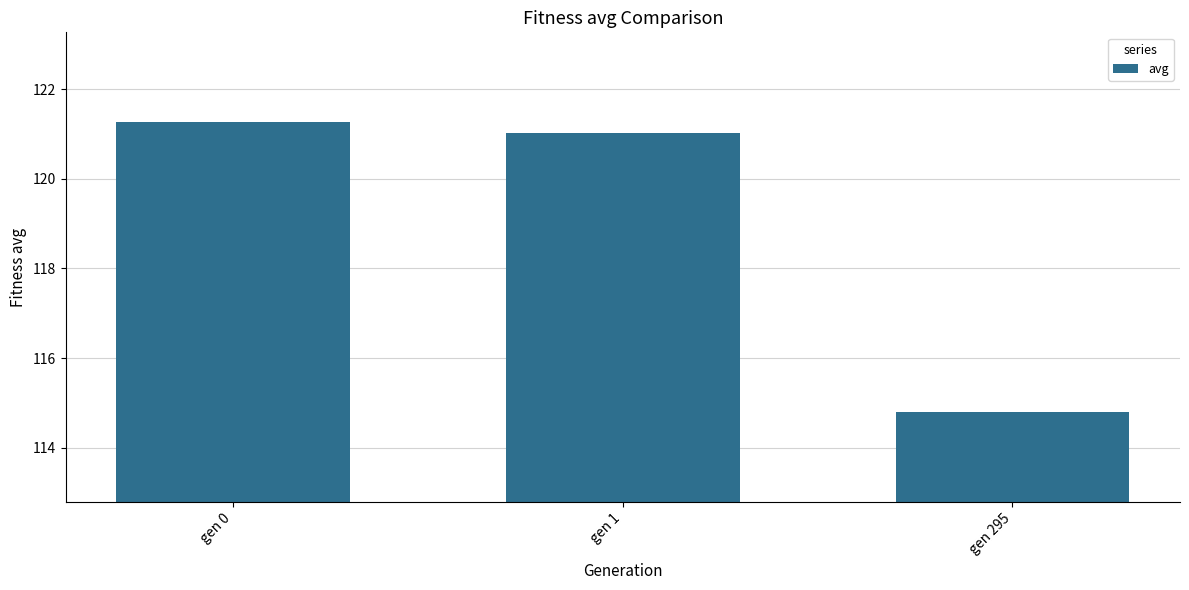

Rank the categories by value from lowest to highest.

gen 295, gen 1, gen 0